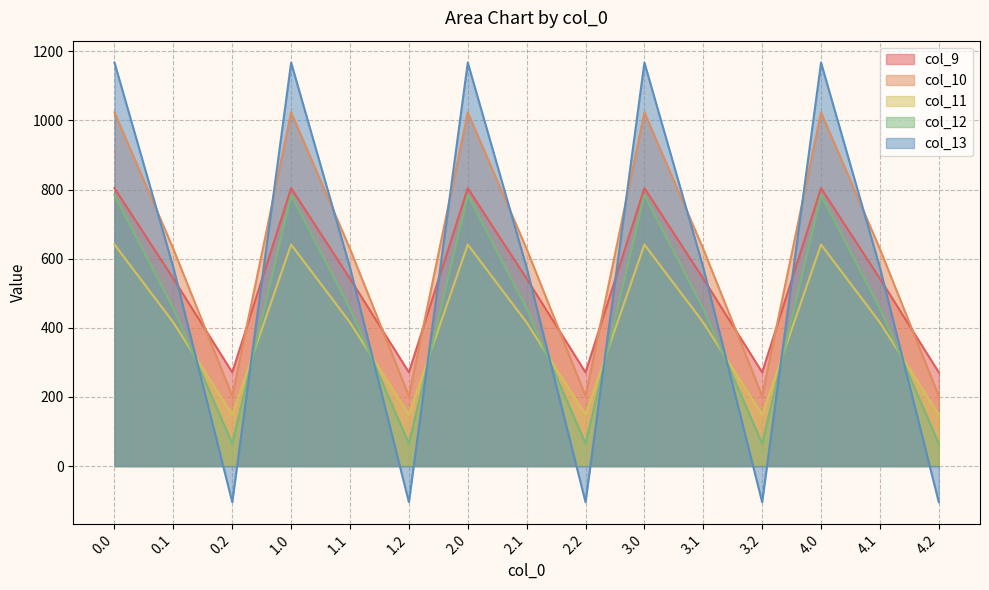

Where do col_12 and col_13 first cross each other?

0.1 and 0.2